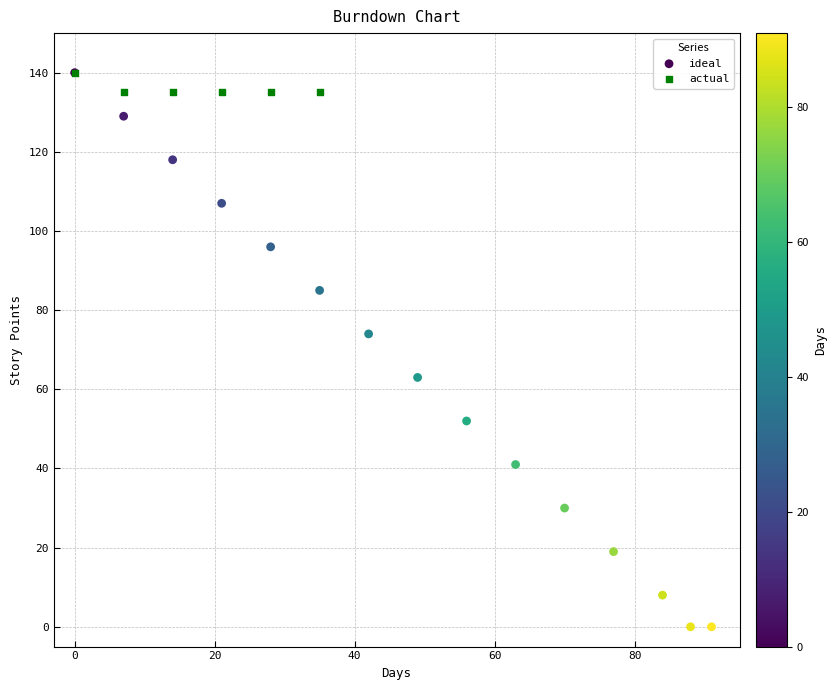

Which series contains the lowest Y value?

ideal